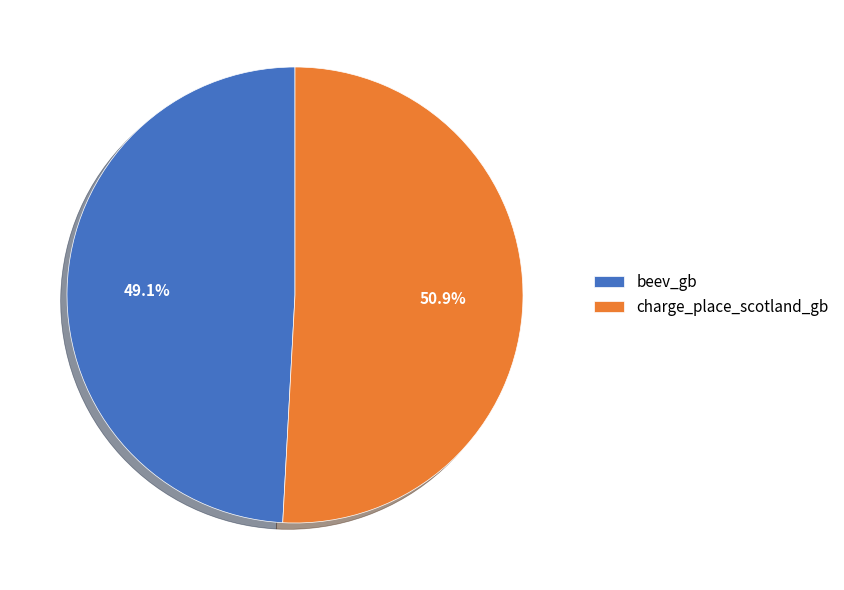

How many segments does this pie chart have?

2